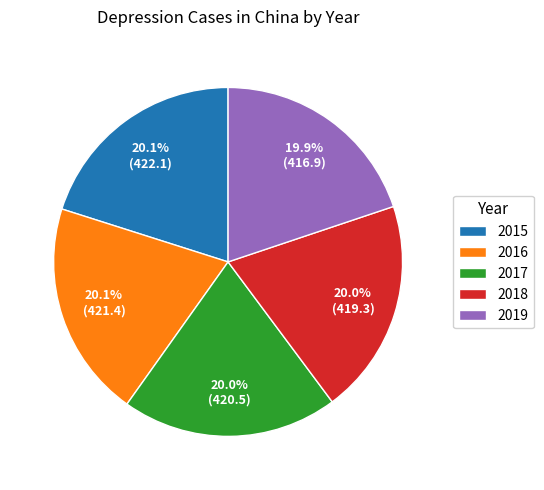

To the nearest percent, what percentage of the pie is 2016?

20%